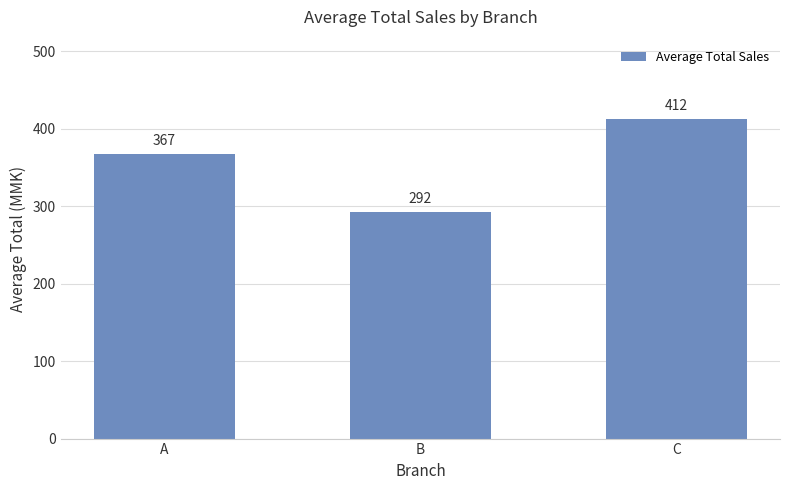

What value does the data have at B?

291.7